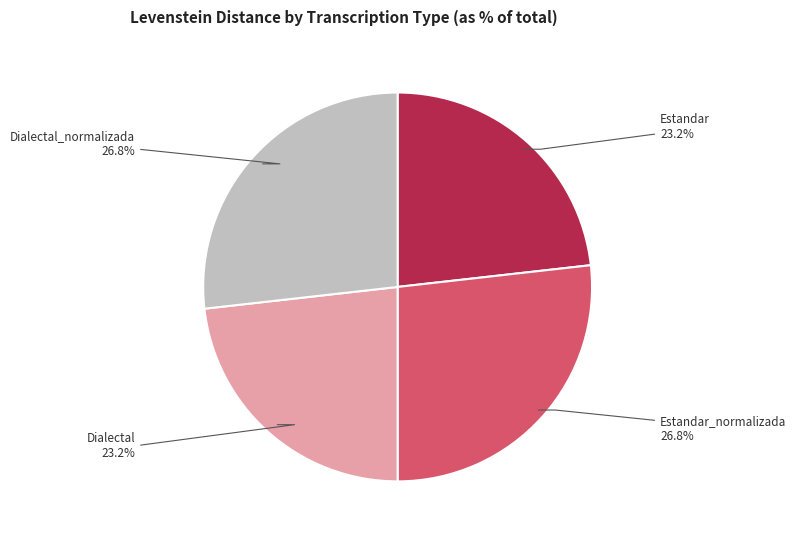

Is the sum of Estandar_normalizada and Dialectal_normalizada greater than half?

Yes